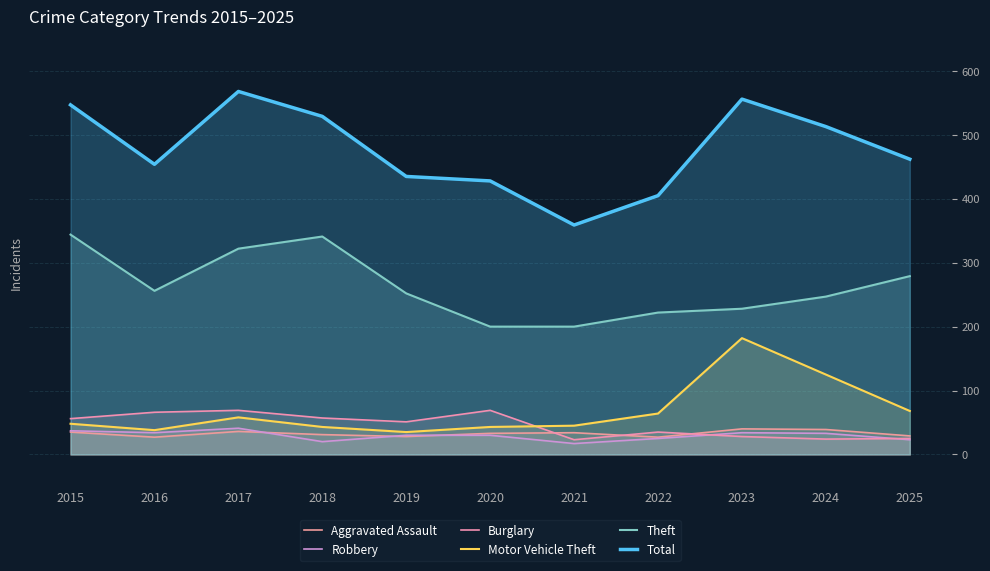

Reading left to right, extract all data points from this chart.

Aggravated Assault: 2015=35	2016=27	2017=36	2018=31	2019=28	2020=33	2021=34	2022=27	2023=40	2024=39	2025=29
Robbery: 2015=37	2016=34	2017=41	2018=20	2019=30	2020=30	2021=17	2022=25	2023=34	2024=33	2025=23
Burglary: 2015=56	2016=66	2017=69	2018=57	2019=51	2020=69	2021=23	2022=35	2023=28	2024=24	2025=25
Motor Vehicle Theft: 2015=48	2016=38	2017=58	2018=43	2019=35	2020=43	2021=45	2022=64	2023=182	2024=125	2025=68
Theft: 2015=344	2016=256	2017=322	2018=341	2019=252	2020=200	2021=200	2022=222	2023=228	2024=247	2025=279
Total: 2015=547	2016=454	2017=568	2018=529	2019=435	2020=428	2021=359	2022=405	2023=556	2024=513	2025=462